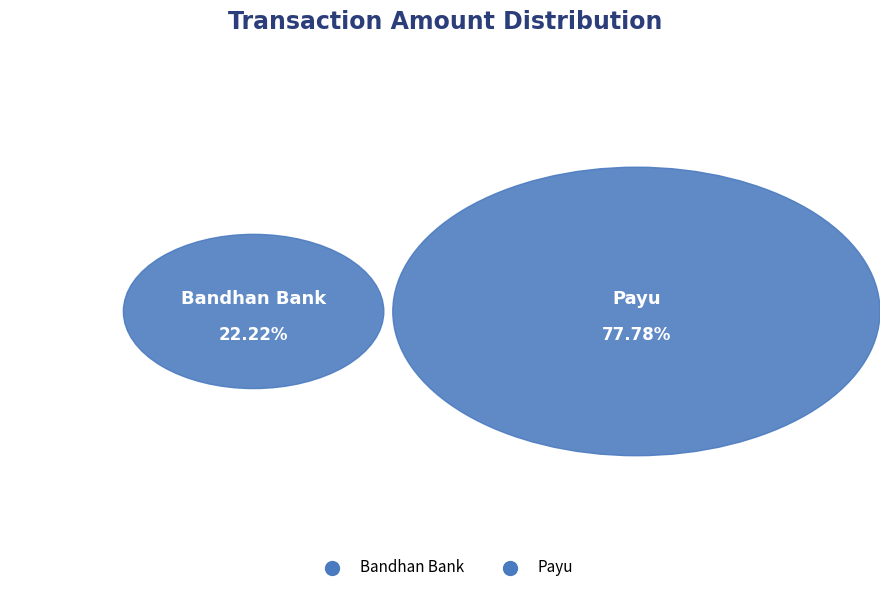

To the nearest percent, what percentage of the pie is Acknowledgement 31105250093011 (PayU)?

78%